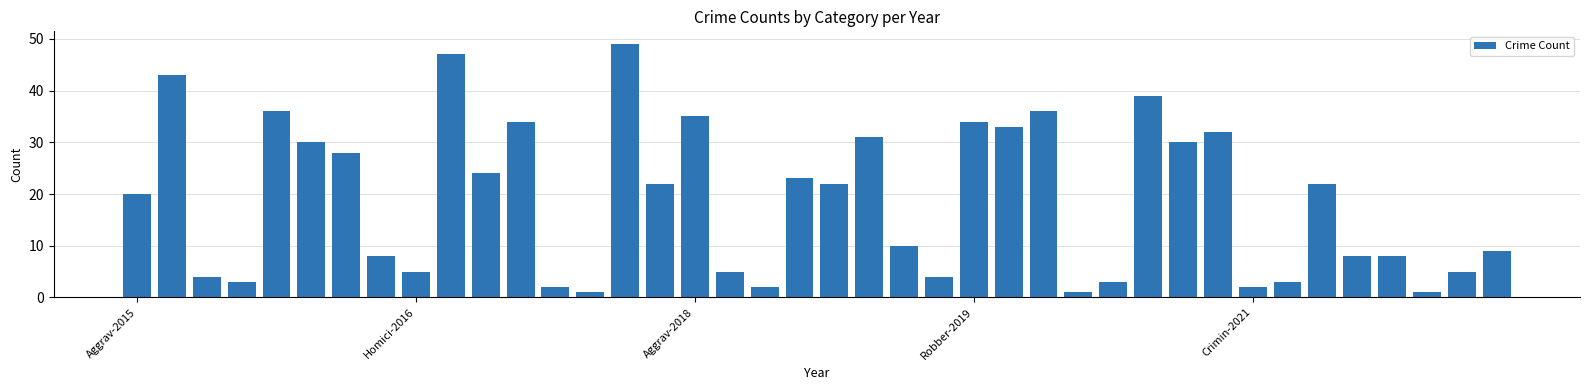

What is the value of the 40th bar from the left?

9